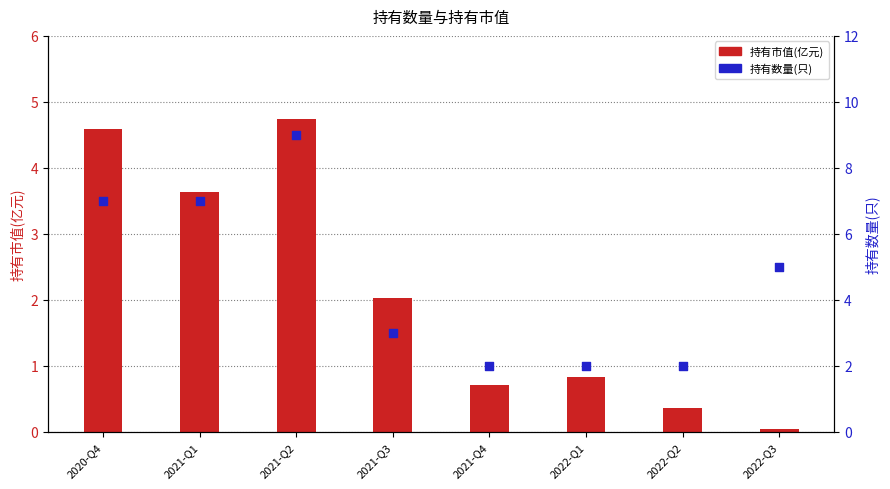

What are all the series names shown in the legend?

持有市值(亿元), 持有数量(只)